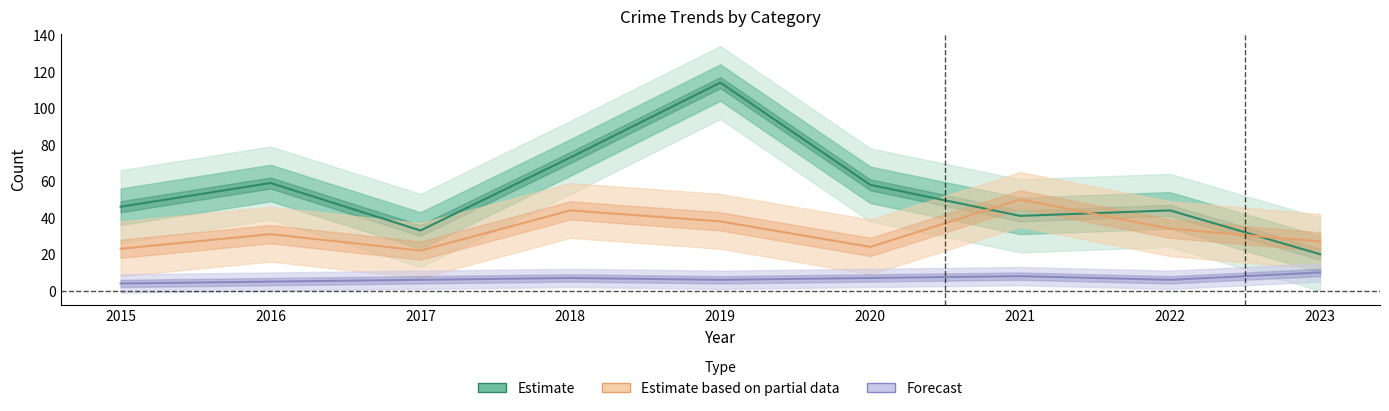

Reading left to right, list all the values displayed in this chart.

Robbery: 2015=23	2016=31	2017=22	2018=44	2019=38	2020=24	2021=50	2022=34	2023=27
Theft: 2015=46	2016=59	2017=33	2018=73	2019=114	2020=58	2021=41	2022=44	2023=20
Aggravated Battery: 2015=4	2016=5	2017=6	2018=7	2019=6	2020=7	2021=8	2022=6	2023=10